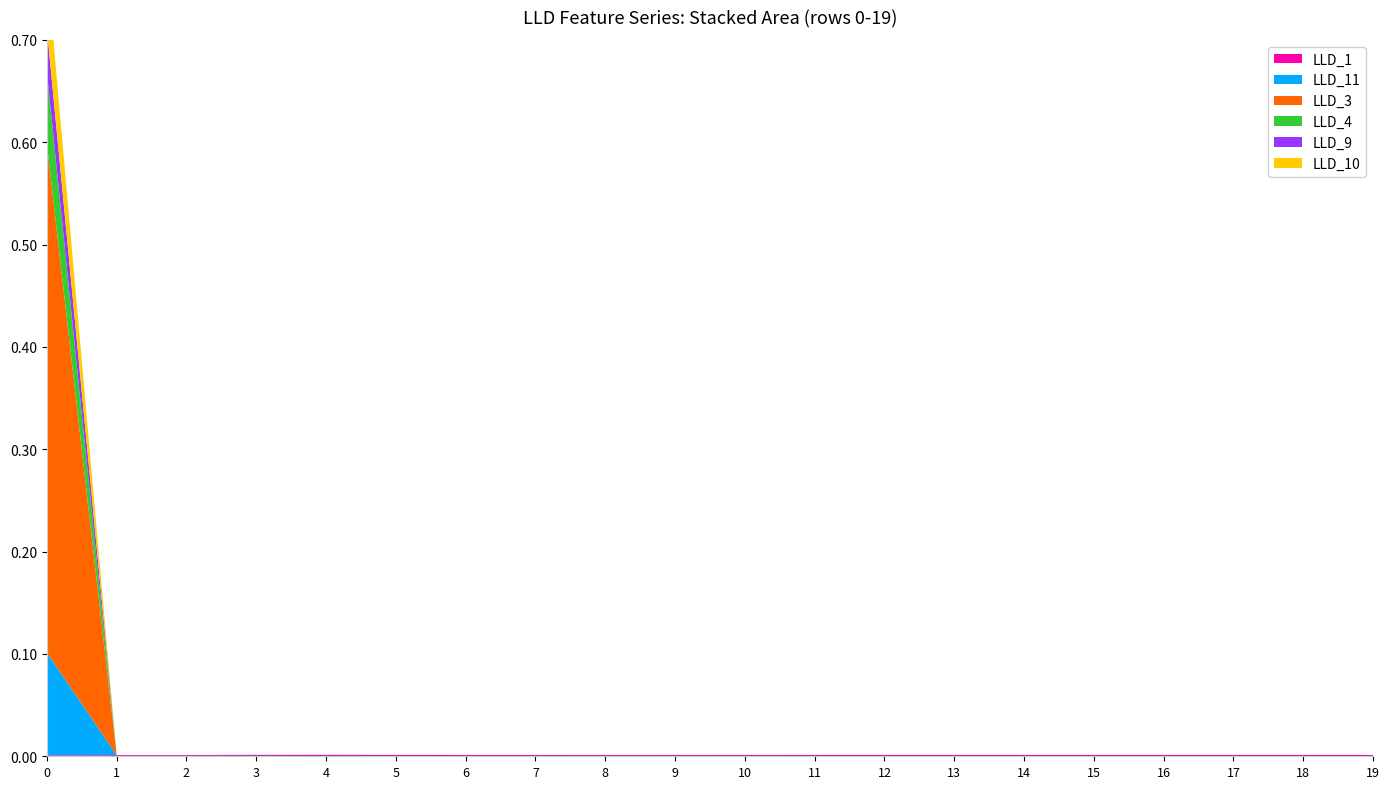

Reading right to left, what are all the values shown in this chart?

LLD_1: 0.0	0.0	0.0	0.0	0.0	0.0	0.0	0.0	0.0	0.0	0.0	0.0	0.0	0.0	0.0	0.0	0.0	0.0	0.0	0.0
LLD_11: 0.0	0.0	0.0	0.0	0.0	0.0	0.0	0.0	0.0	0.0	0.0	0.0	0.0	0.0	0.0	0.0	0.0	0.0	0.0	0.1
LLD_3: 0.0	0.0	0.0	0.0	0.0	0.0	0.0	0.0	0.0	0.0	0.0	0.0	0.0	0.0	0.0	0.0	0.0	0.0	0.0	0.5
LLD_4: 0.0	0.0	0.0	0.0	0.0	0.0	0.0	0.0	0.0	0.0	0.0	0.0	0.0	0.0	0.0	0.0	0.0	0.0	0.0	0.1
LLD_9: 0.0	0.0	0.0	0.0	0.0	0.0	0.0	0.0	0.0	0.0	0.0	0.0	0.0	0.0	0.0	0.0	0.0	0.0	0.0	0.0
LLD_10: 0.0	0.0	0.0	0.0	0.0	0.0	0.0	0.0	0.0	0.0	0.0	0.0	0.0	0.0	0.0	0.0	0.0	0.0	0.0	0.1